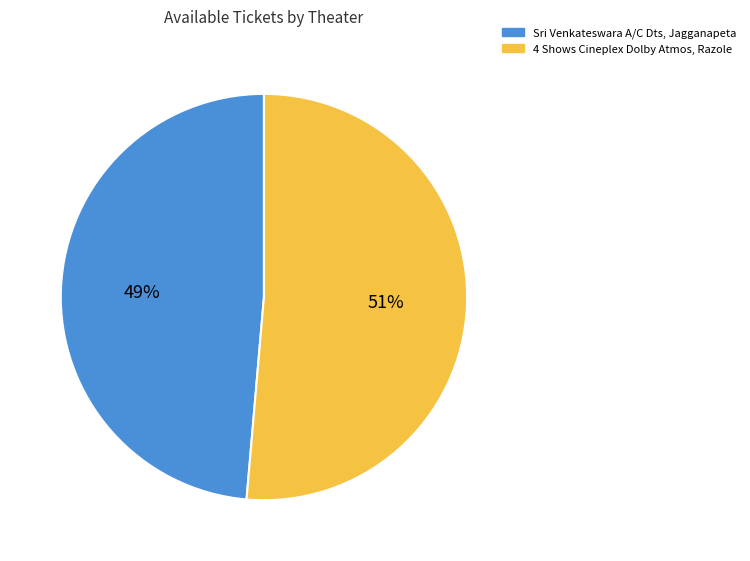

Do 4 Shows Cineplex Dolby Atmos, Razole and Sri Venkateswara A/C Dts, Jagganapeta together represent more than half of the pie?

Yes